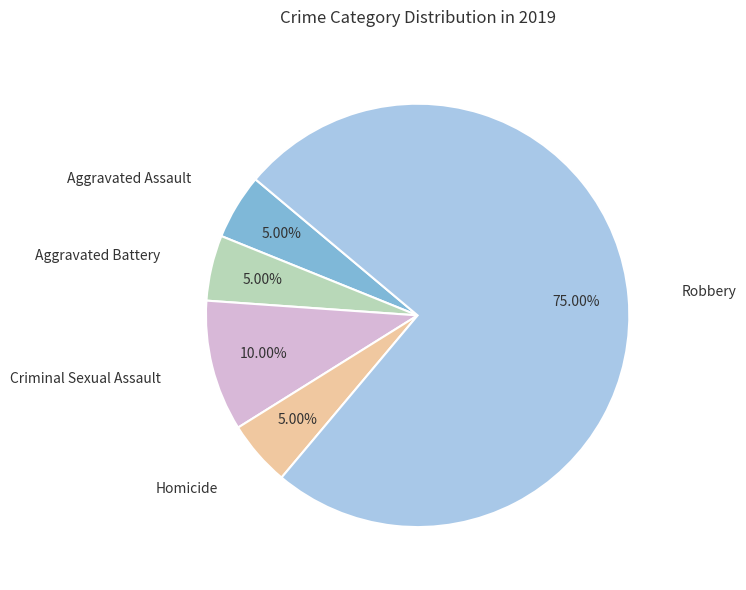

Is there a majority slice in this chart?

Yes